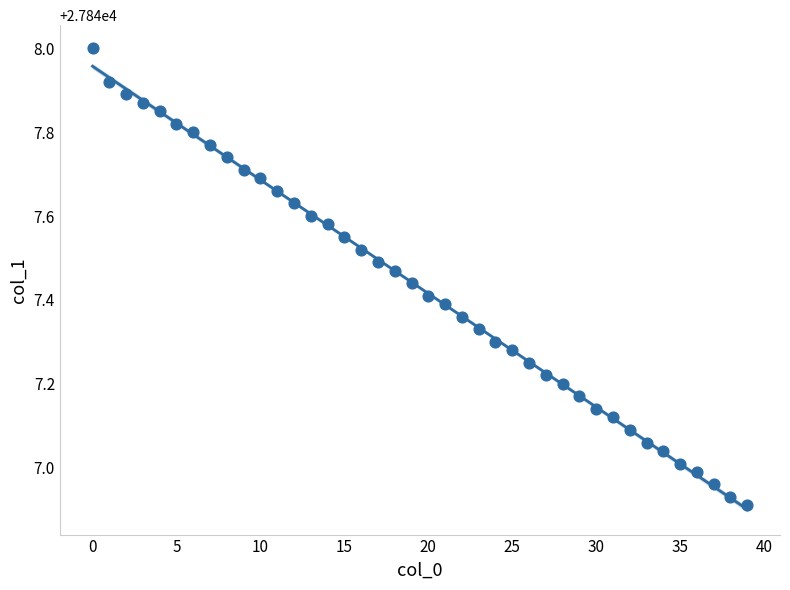

What is the range of Y values (max minus min)?

1.1